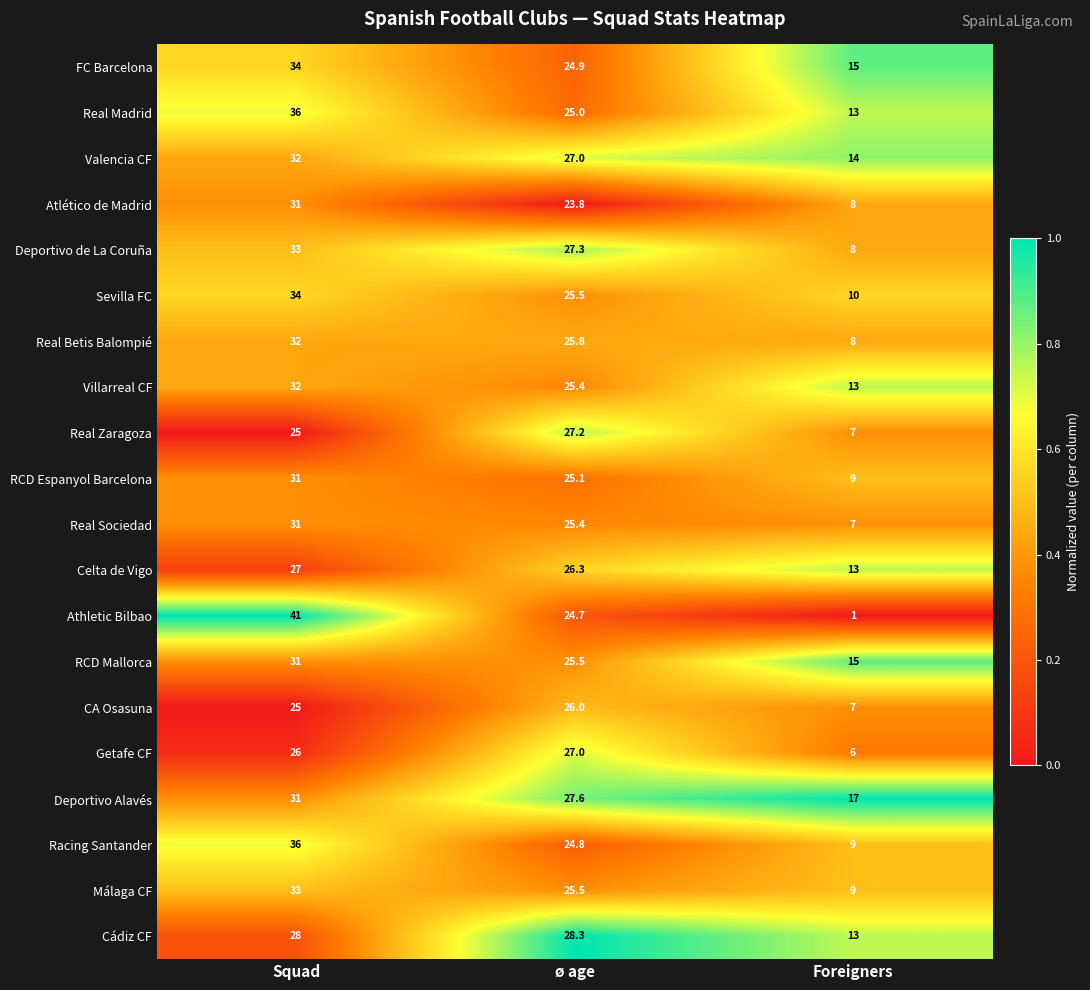

Is it true that Sevilla FC equals 34.0 at Squad?

True